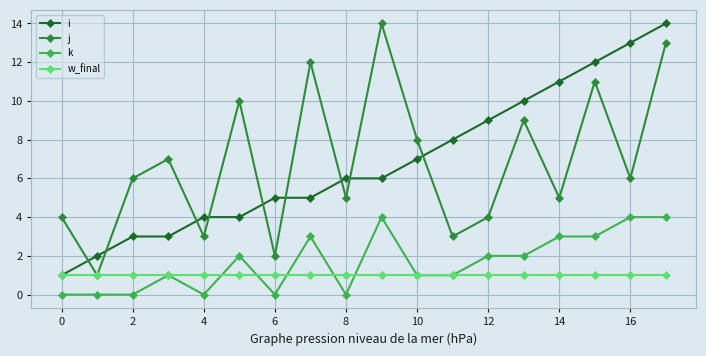

What is the highest value of the j series?

14